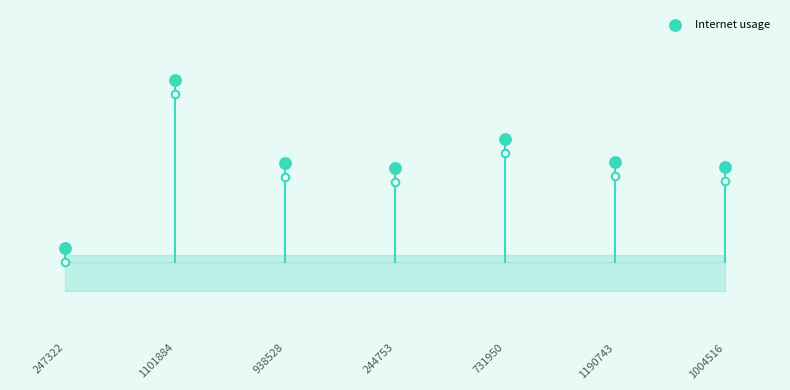

Which has a higher value, 247322 or 1004516?

1004516